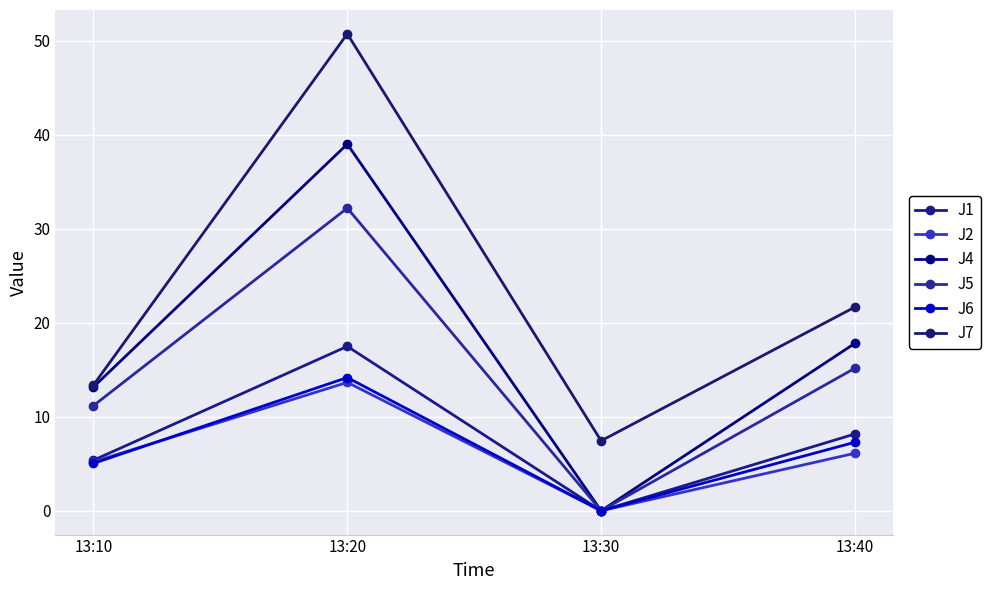

How many series are shown in this chart?

6